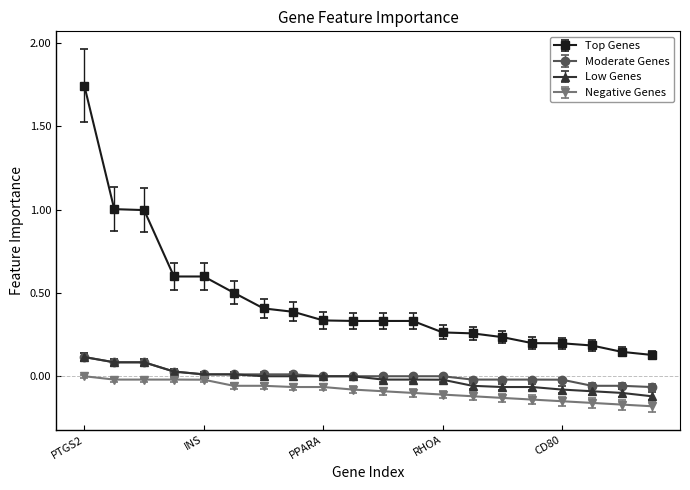

True or false: Top Genes and Negative Genes intersect in this chart.

False